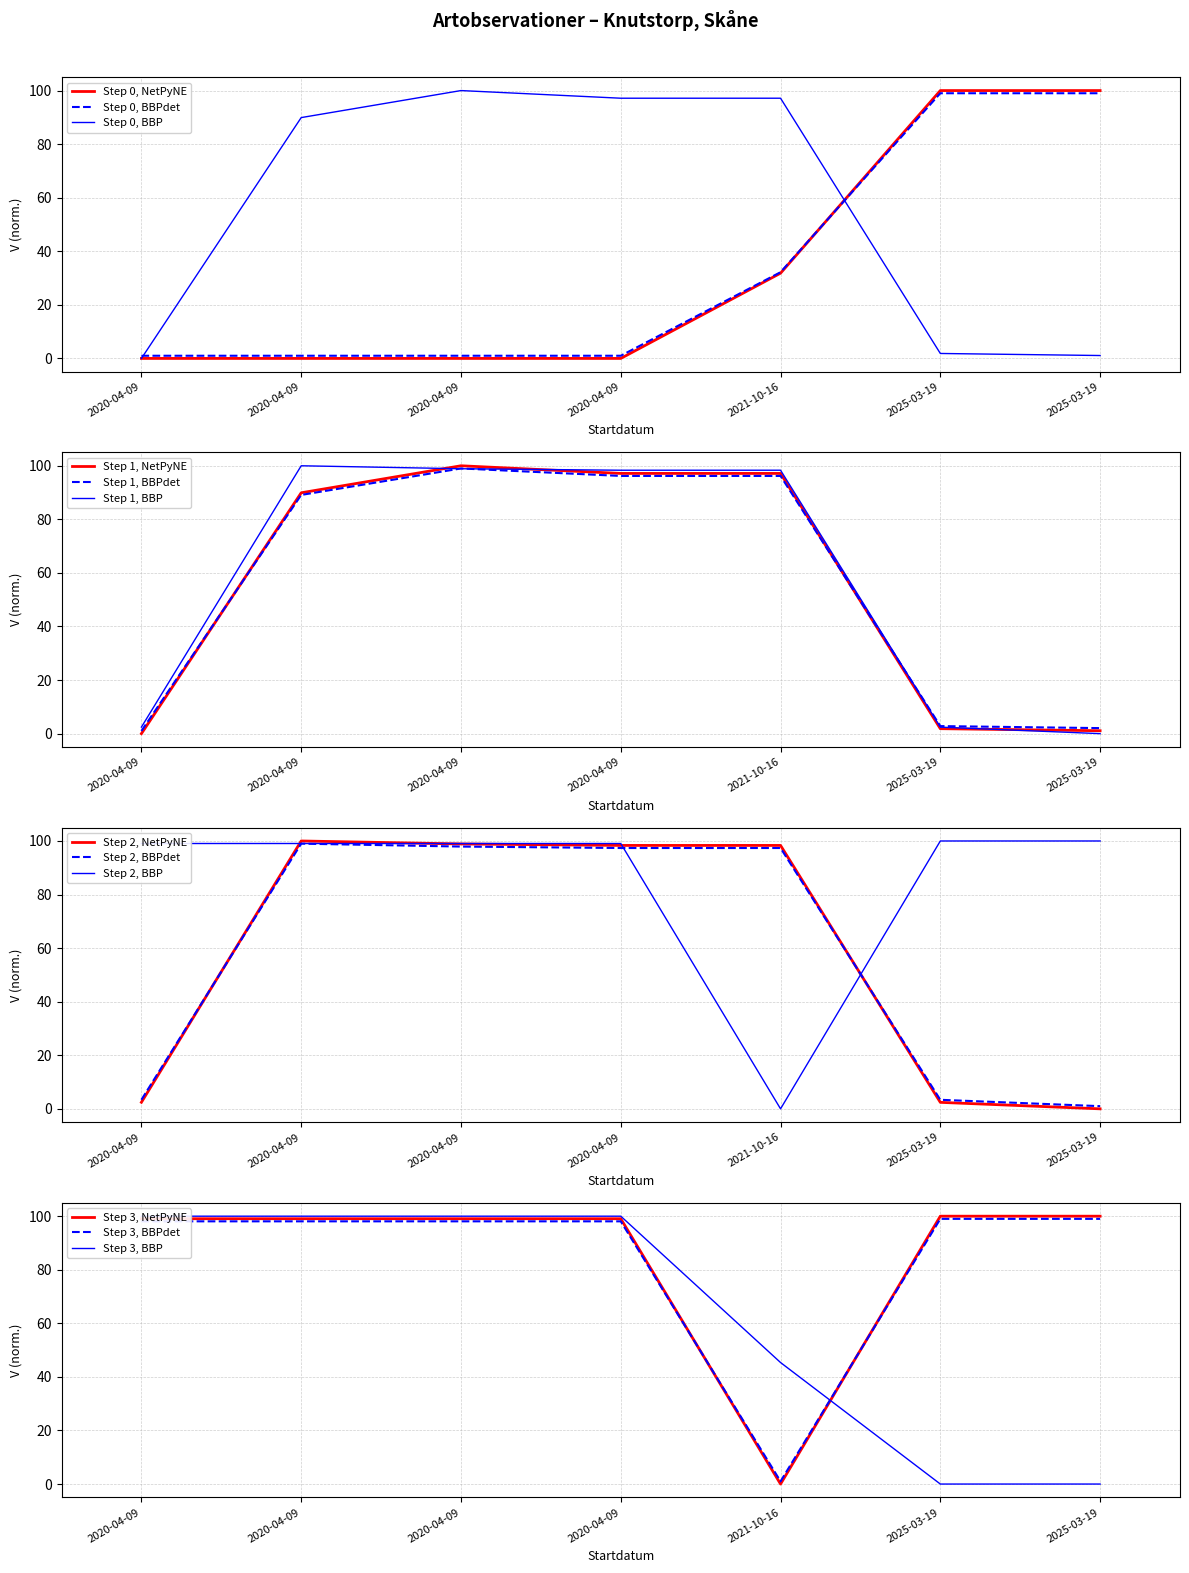

How many data points in Id are above 0?

6